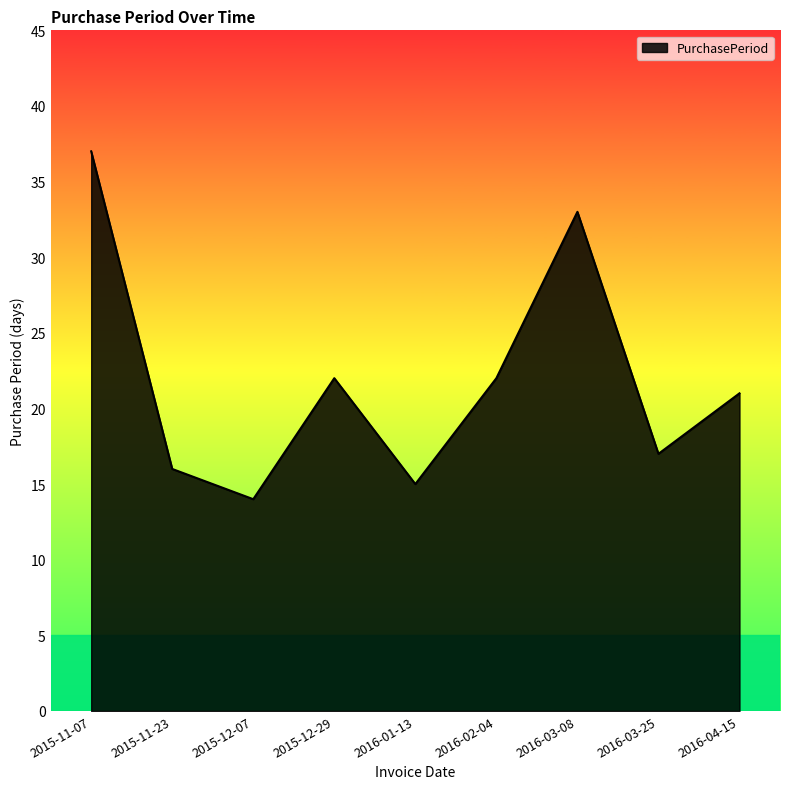

Which label corresponds to the largest value in the chart?

2015-11-07